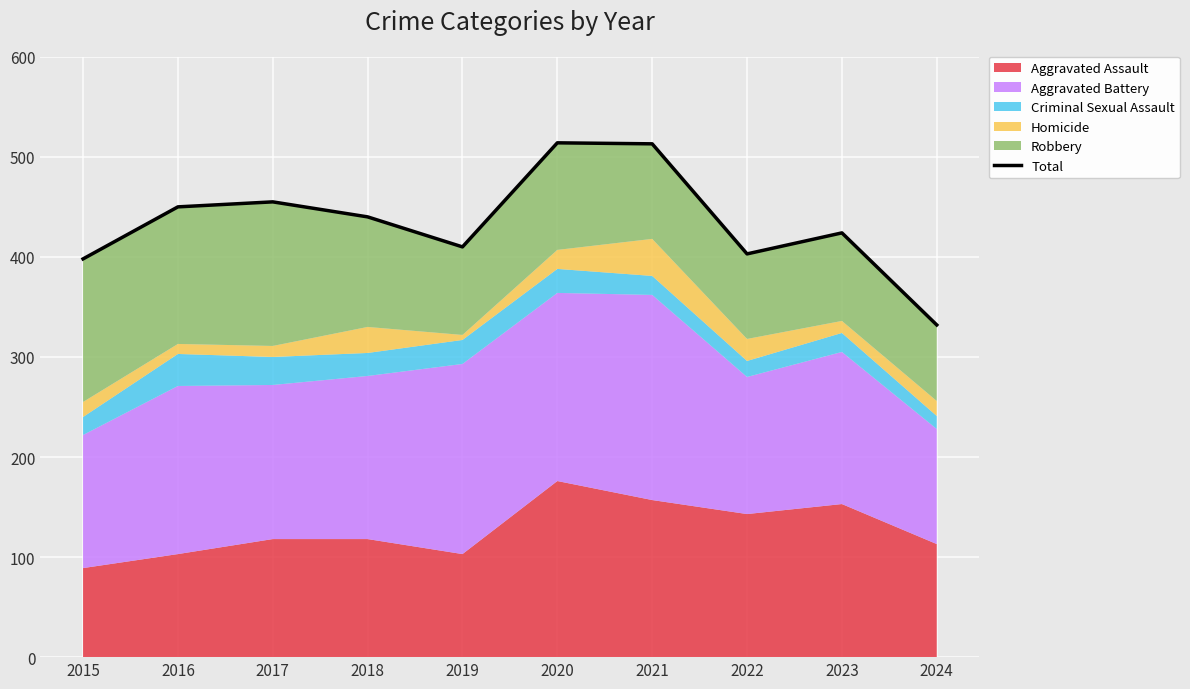

What is the approximate value at 2022, to the nearest 5?

405